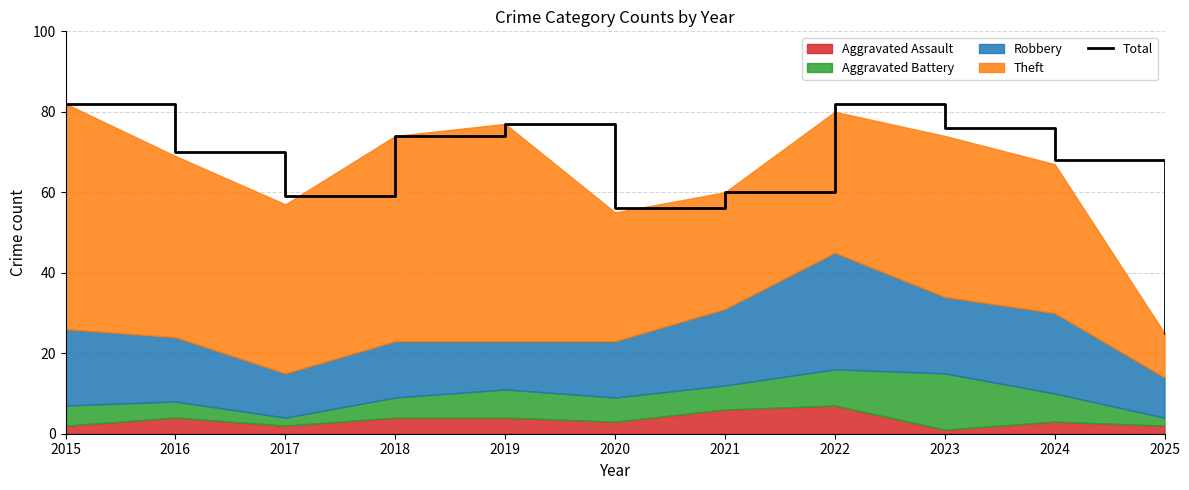

What is the difference between the values at 2017 and 2018?

15